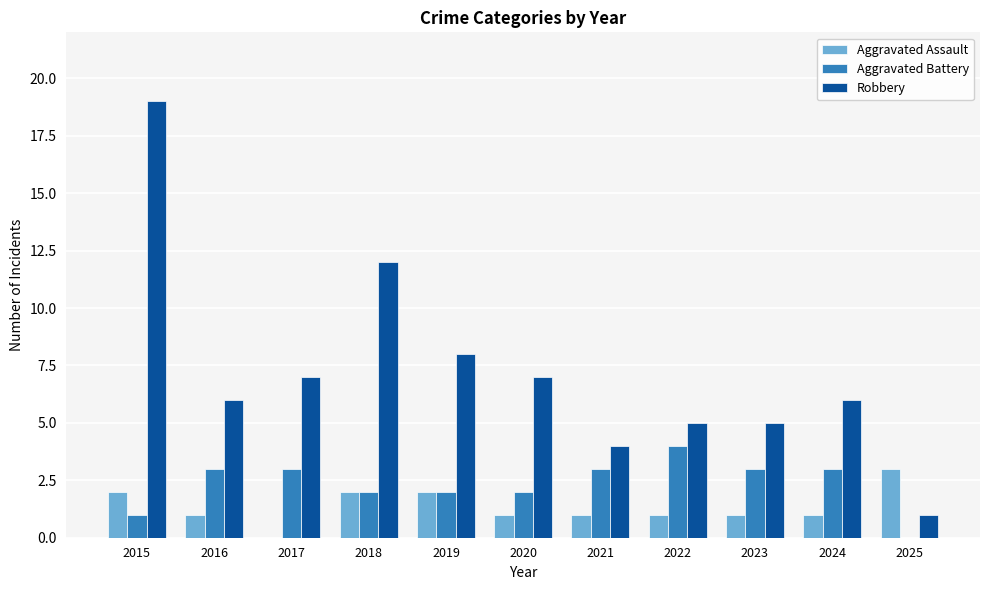

Are the bars grouped side by side (vs. stacked)?

Yes